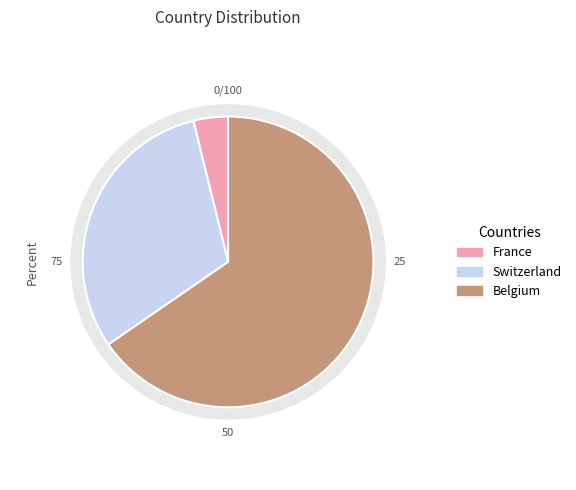

To the nearest percent, what is the average slice percentage?

33%